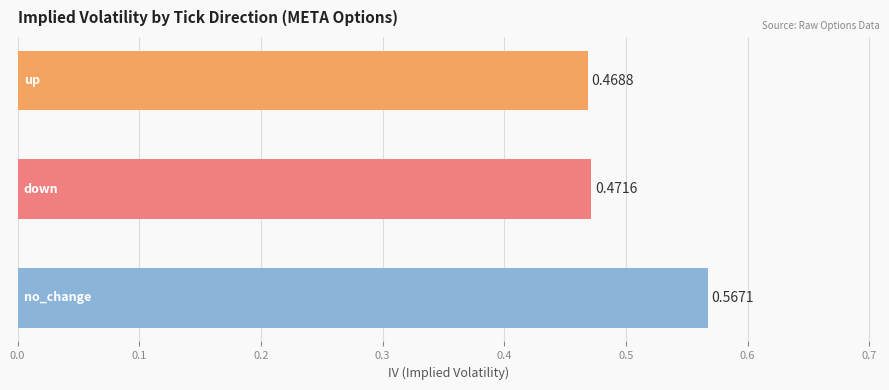

How many bars are there in total?

3